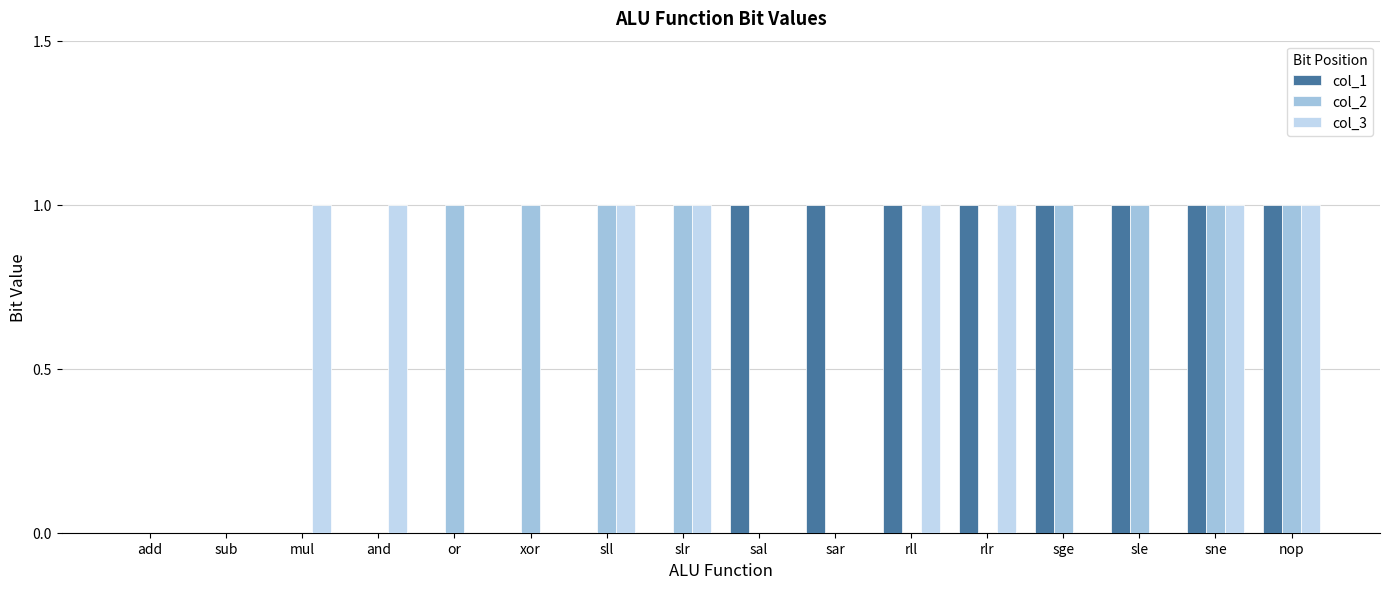

The value of col_3 at mul is 1. True or false?

True